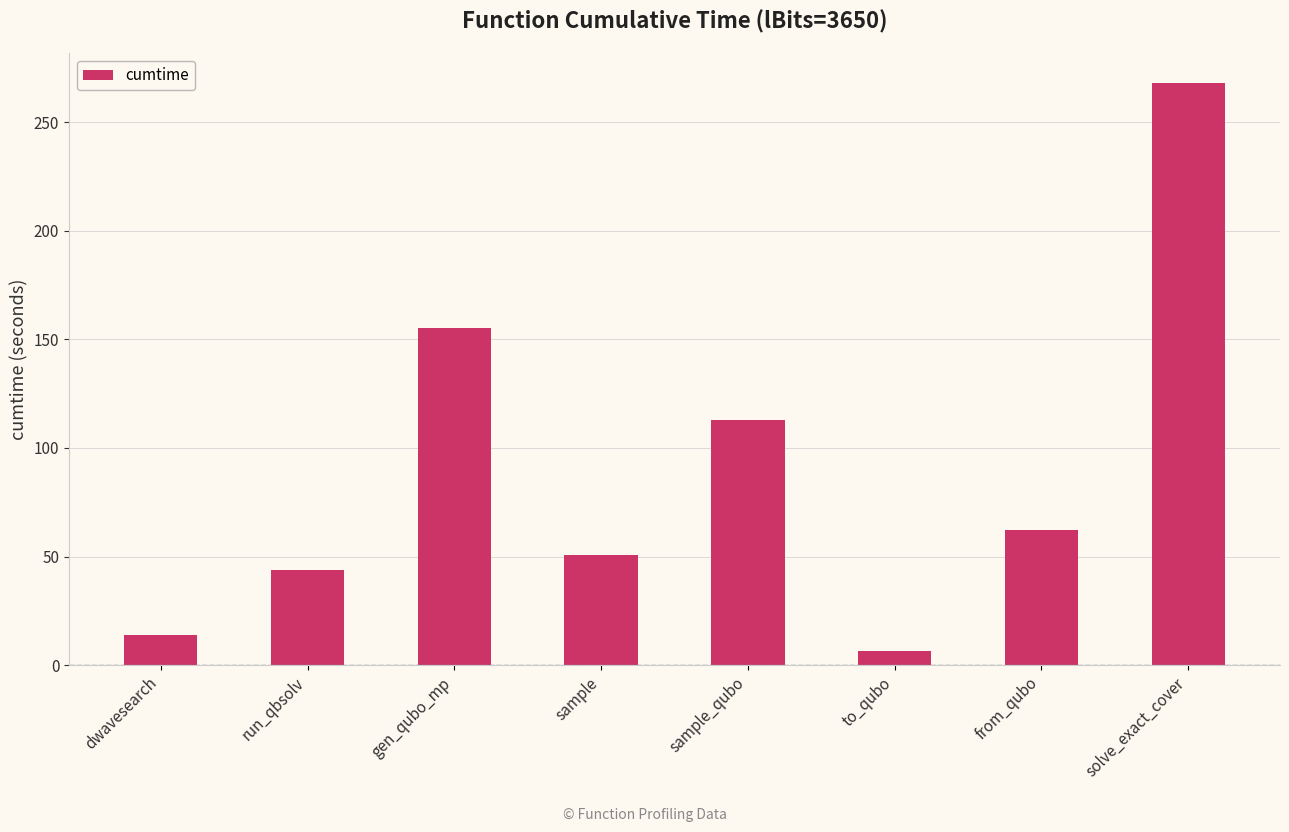

Which label corresponds to the smallest value in the chart?

to_qubo